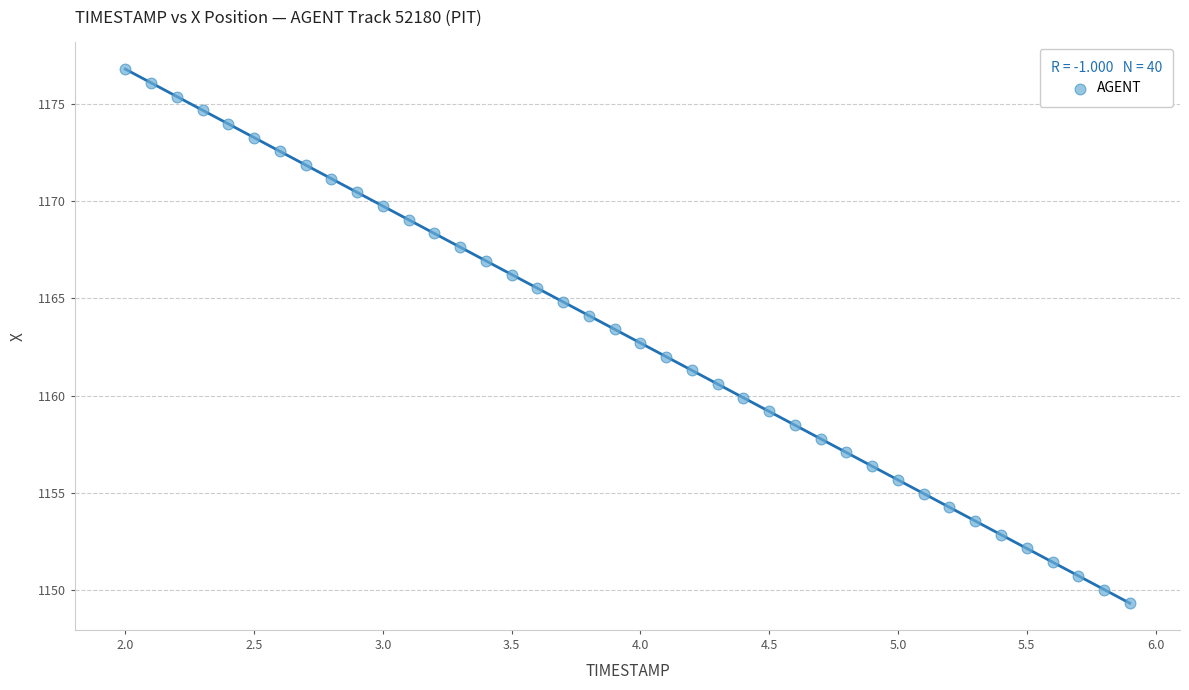

What is the range of X values (max minus min)?

3.9